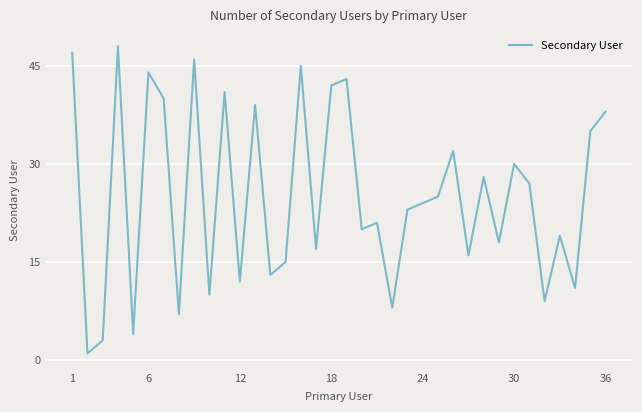

Reading right to left, what are all the values shown in this chart?

38	35	11	19	9	27	30	18	28	16	32	25	24	23	8	21	20	43	42	17	45	15	13	39	12	41	10	46	7	40	44	4	48	3	1	47